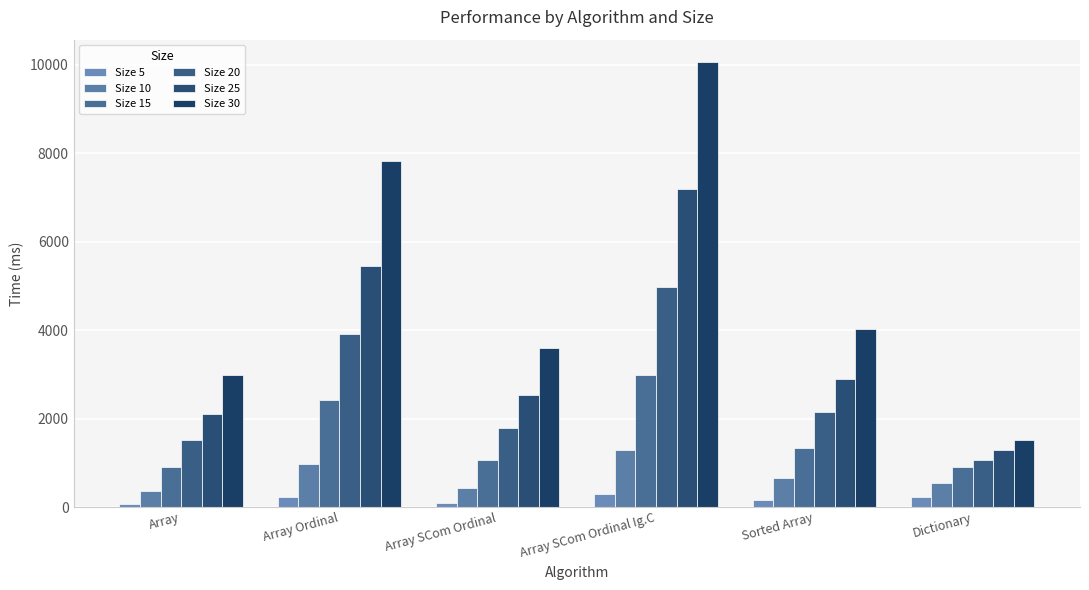

How many data points in Size 5 are above 231?

3